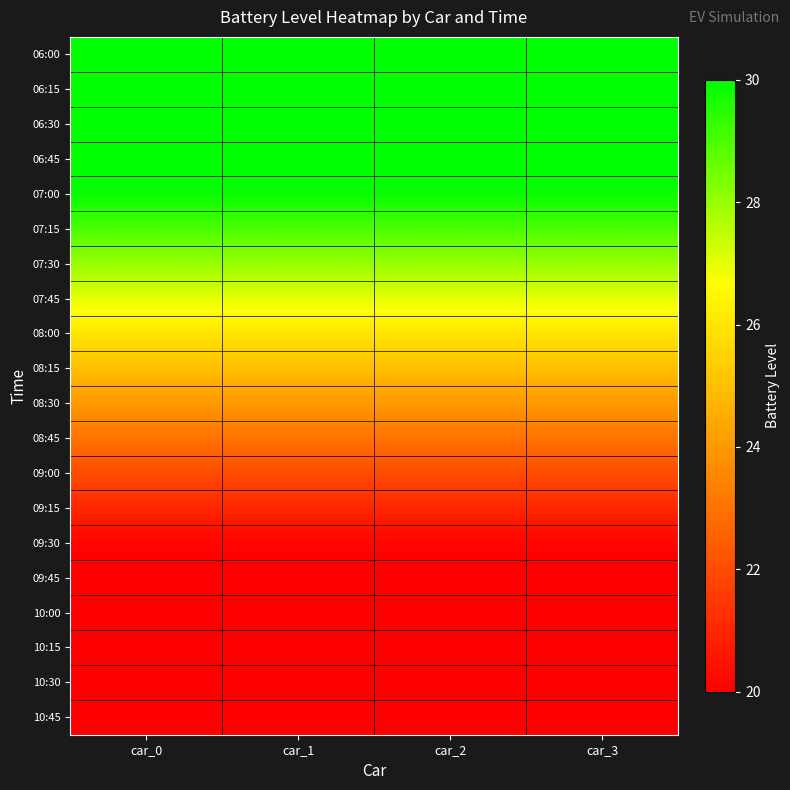

Rank the series at car_0 from lowest to highest value.

09:30, 09:45, 10:00, 10:15, 10:30, 10:45, 09:15, 09:00, 08:45, 08:30, 08:15, 08:00, 07:45, 07:30, 07:15, 06:00, 06:15, 06:30, 06:45, 07:00